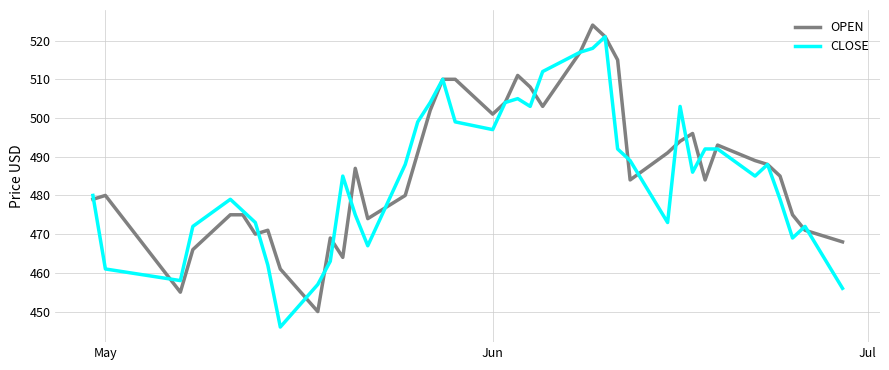

What is the greatest value displayed?

524